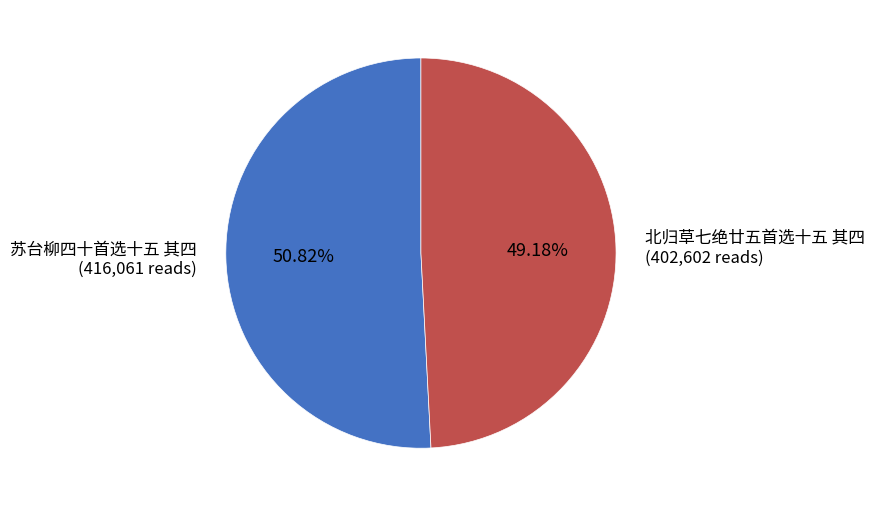

Which has a higher value, 北归草七绝廿五首选十五 其四 or 苏台柳四十首选十五 其四?

苏台柳四十首选十五 其四